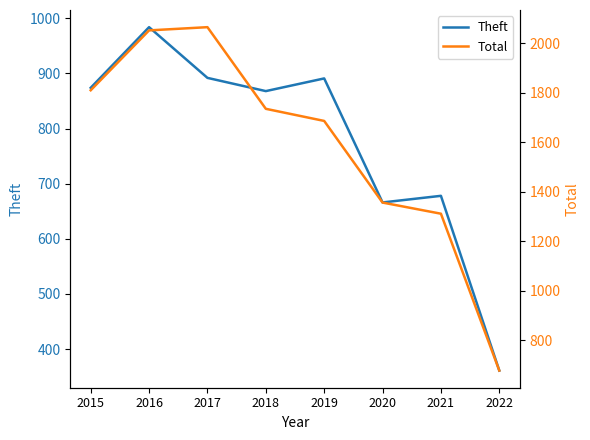

Is the value of Theft at 2016 greater than the value of Total at 2021?

No